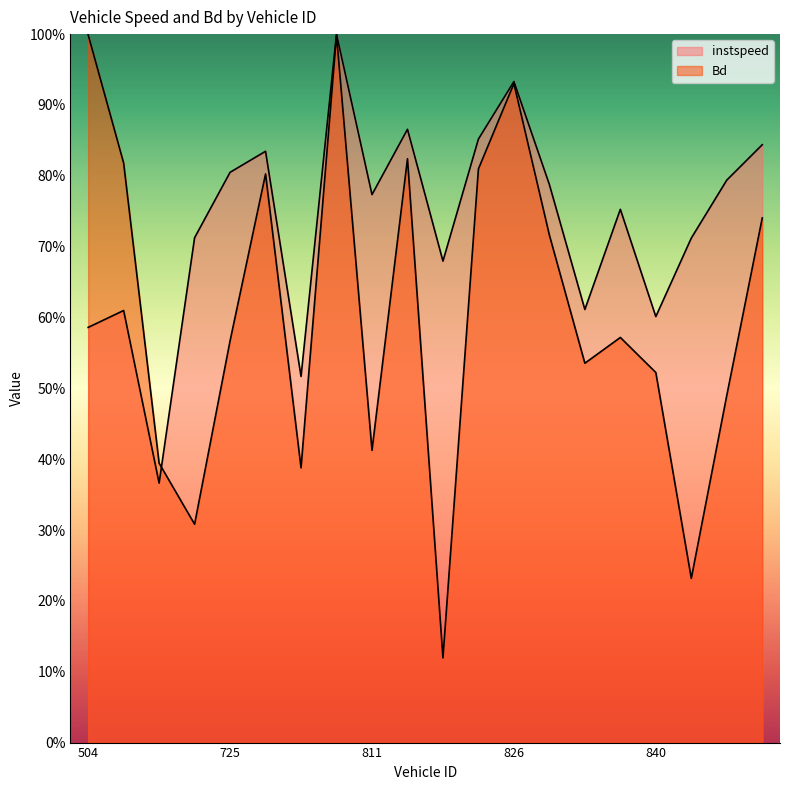

Which label corresponds to the largest value in the chart?

786.0